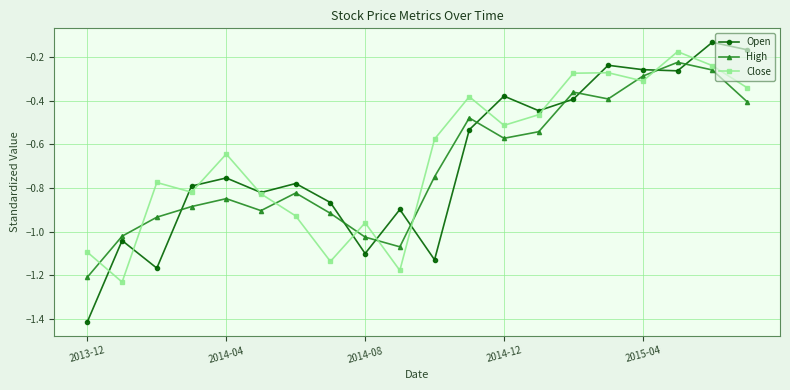

Which series ends up on top after the final intersection of Open and High?

Open